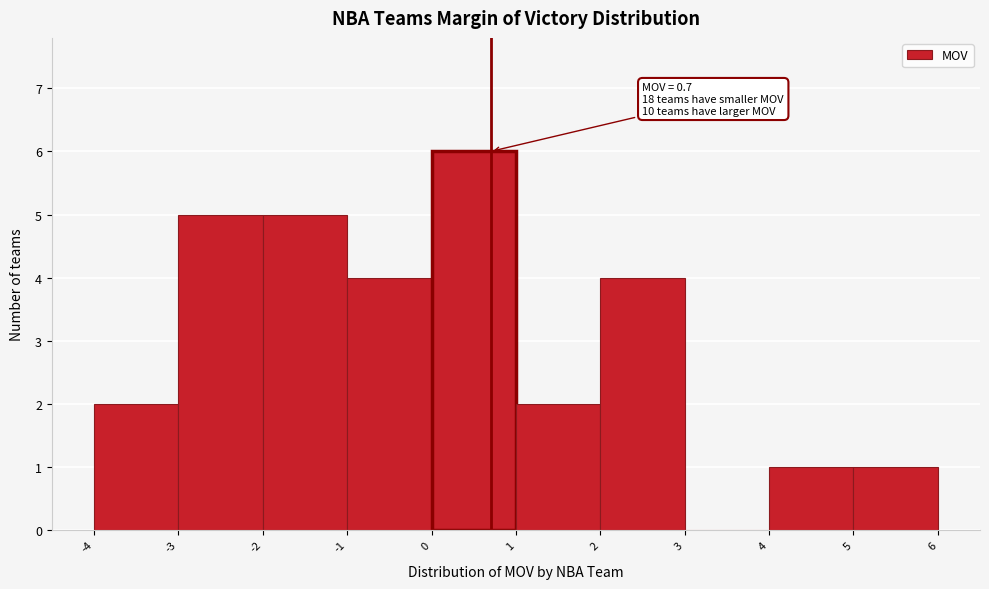

Over which range of the x-axis is the bar tallest?

0 to 1